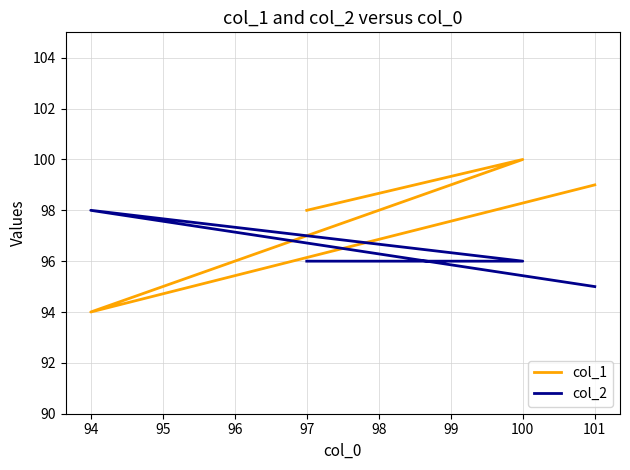

What are all the series names shown in the legend?

col_1, col_2